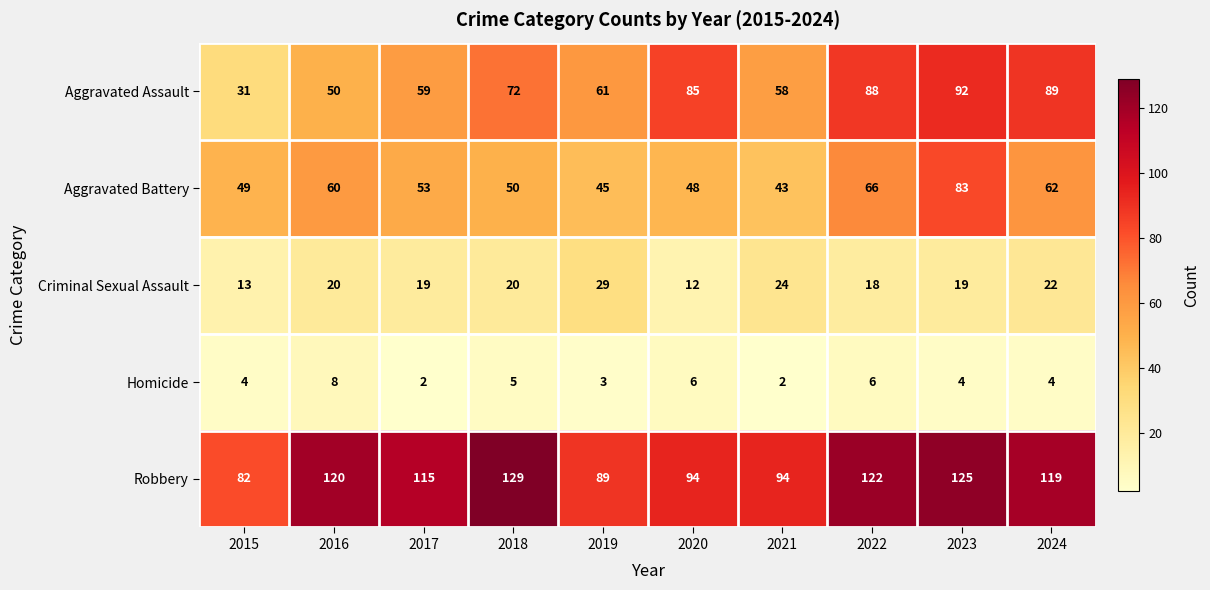

True or false: Criminal Sexual Assault has a value of 4 at 2022.

False